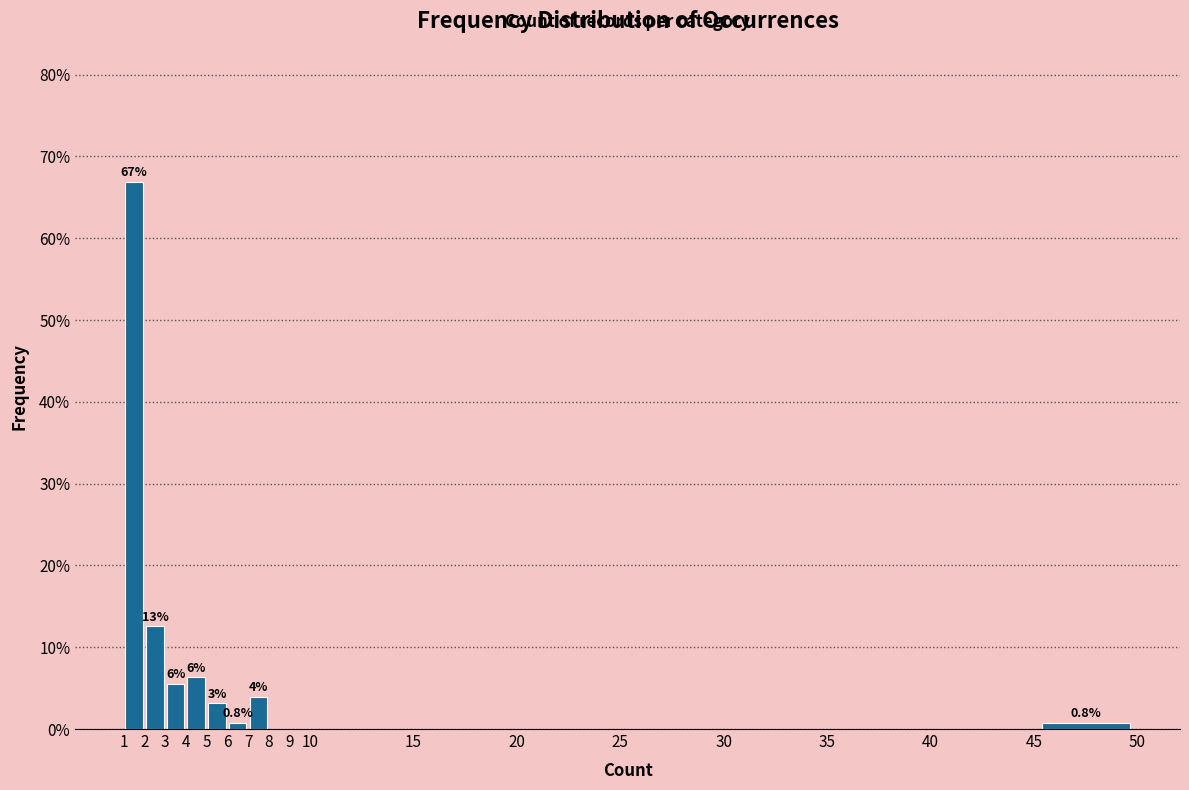

Over which range of the x-axis is the bar tallest?

1 to 2